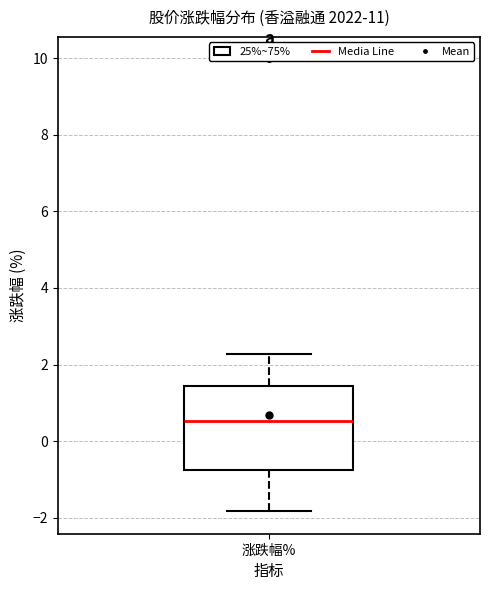

Transcribe this box plot: give where the median line is, the range the box spans, and where the two whiskers end, as read against the y-axis. The values are not printed on the chart, so give them approximately, as read against the axis.

median 0.6, box -0.8 to 1.4, whiskers -1.8 to 2.2